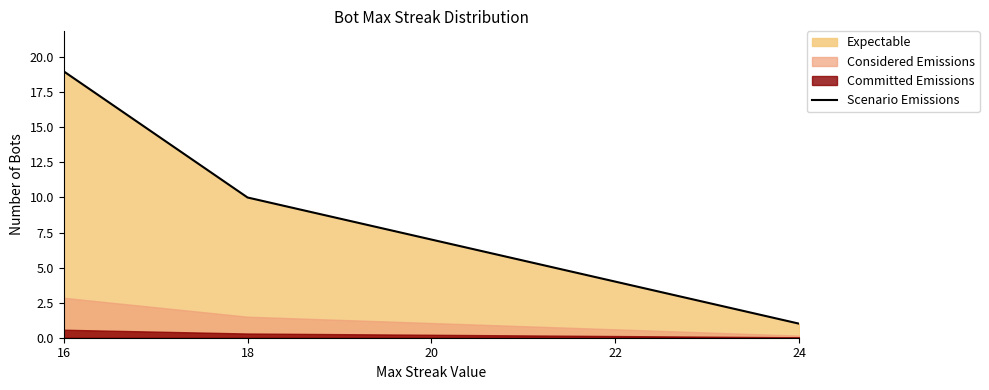

What is the maximum value shown in the chart?

19